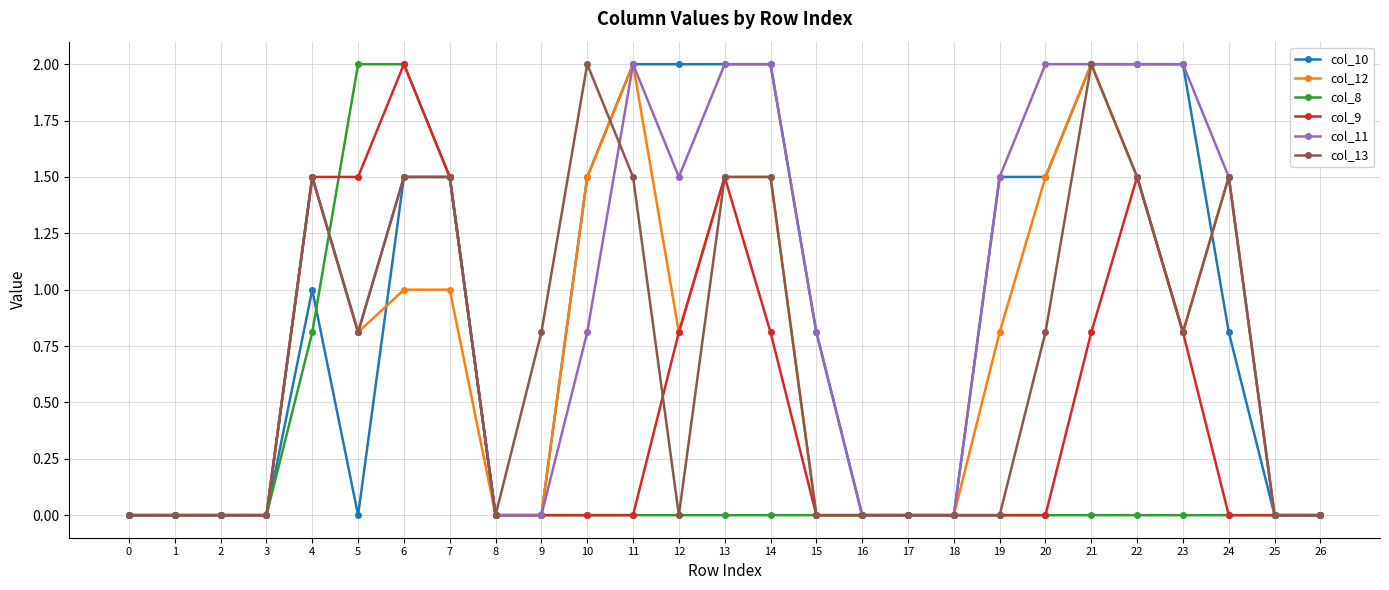

Reading right to left, what are all the values shown in this chart?

col_10: 0.0	0.0	0.8	2.0	2.0	2.0	1.5	1.5	0.0	0.0	0.0	0.8	2.0	2.0	2.0	2.0	1.5	0.0	0.0	1.5	1.5	0.0	1.0	0.0	0.0	0.0	0.0
col_12: 0.0	0.0	1.5	0.8	1.5	2.0	1.5	0.8	0.0	0.0	0.0	0.0	1.5	1.5	0.8	2.0	1.5	0.0	0.0	1.0	1.0	0.8	1.5	0.0	0.0	0.0	0.0
col_8: 0.0	0.0	0.0	0.0	0.0	0.0	0.0	0.0	0.0	0.0	0.0	0.0	0.0	0.0	0.0	0.0	0.0	0.0	0.0	1.5	2.0	2.0	0.8	0.0	0.0	0.0	0.0
col_9: 0.0	0.0	0.0	0.8	1.5	0.8	0.0	0.0	0.0	0.0	0.0	0.0	0.8	1.5	0.8	0.0	0.0	0.0	0.0	1.5	2.0	1.5	1.5	0.0	0.0	0.0	0.0
col_11: 0.0	0.0	1.5	2.0	2.0	2.0	2.0	1.5	0.0	0.0	0.0	0.8	2.0	2.0	1.5	2.0	0.8	0.0	0.0	1.5	1.5	0.8	1.5	0.0	0.0	0.0	0.0
col_13: 0.0	0.0	1.5	0.8	1.5	2.0	0.8	0.0	0.0	0.0	0.0	0.0	1.5	1.5	0.0	1.5	2.0	0.8	0.0	1.5	1.5	0.8	1.5	0.0	0.0	0.0	0.0